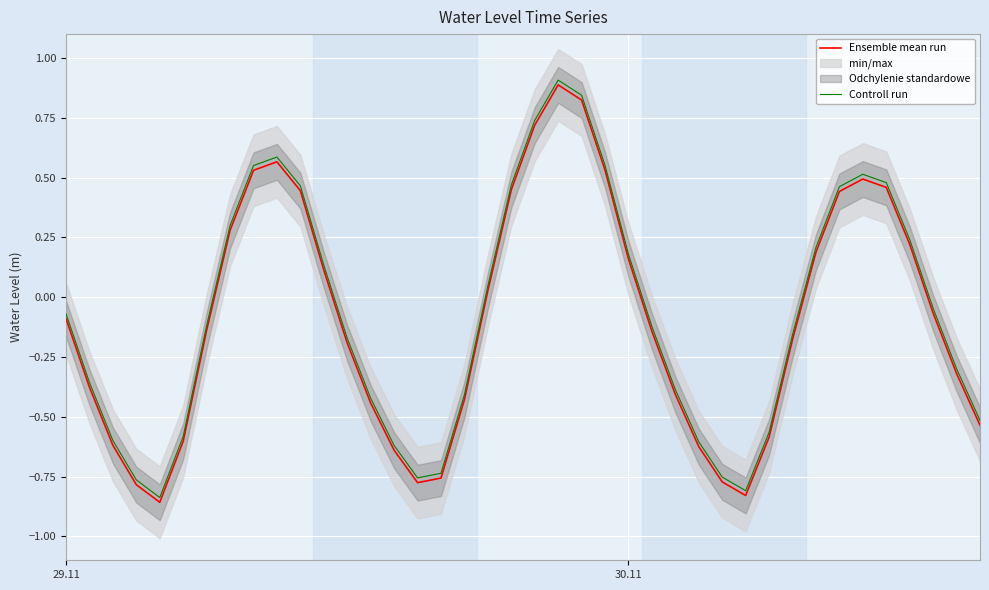

True or false: Controll run and Ensemble mean run cross at least once.

False